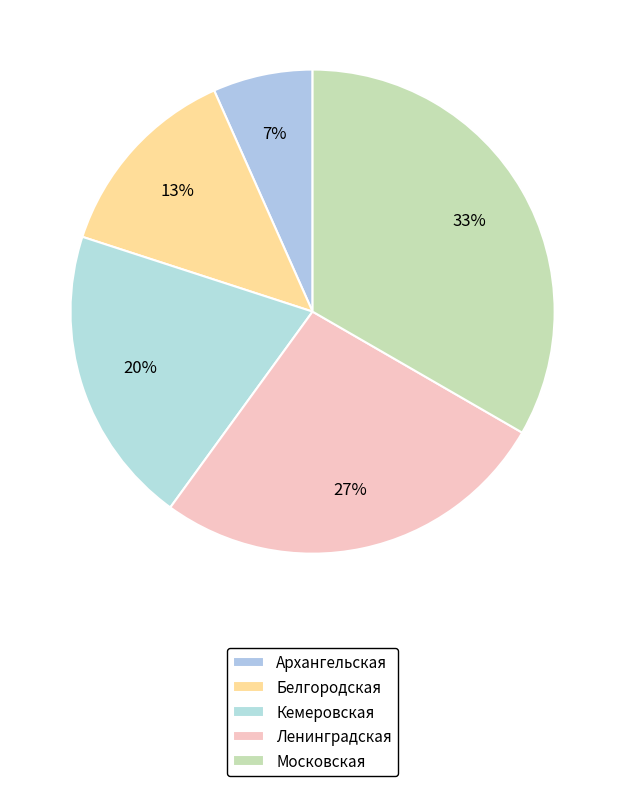

Rank the categories by value from highest to lowest.

Московская, Ленинградская, Кемеровская, Белгородская, Архангельская